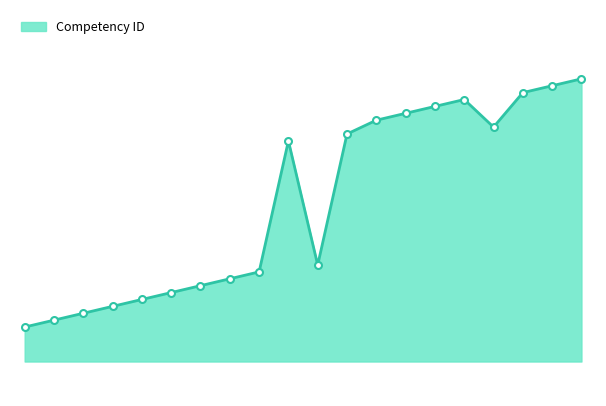

Where is the data nearest to the value 275?

6.1.3.4.2